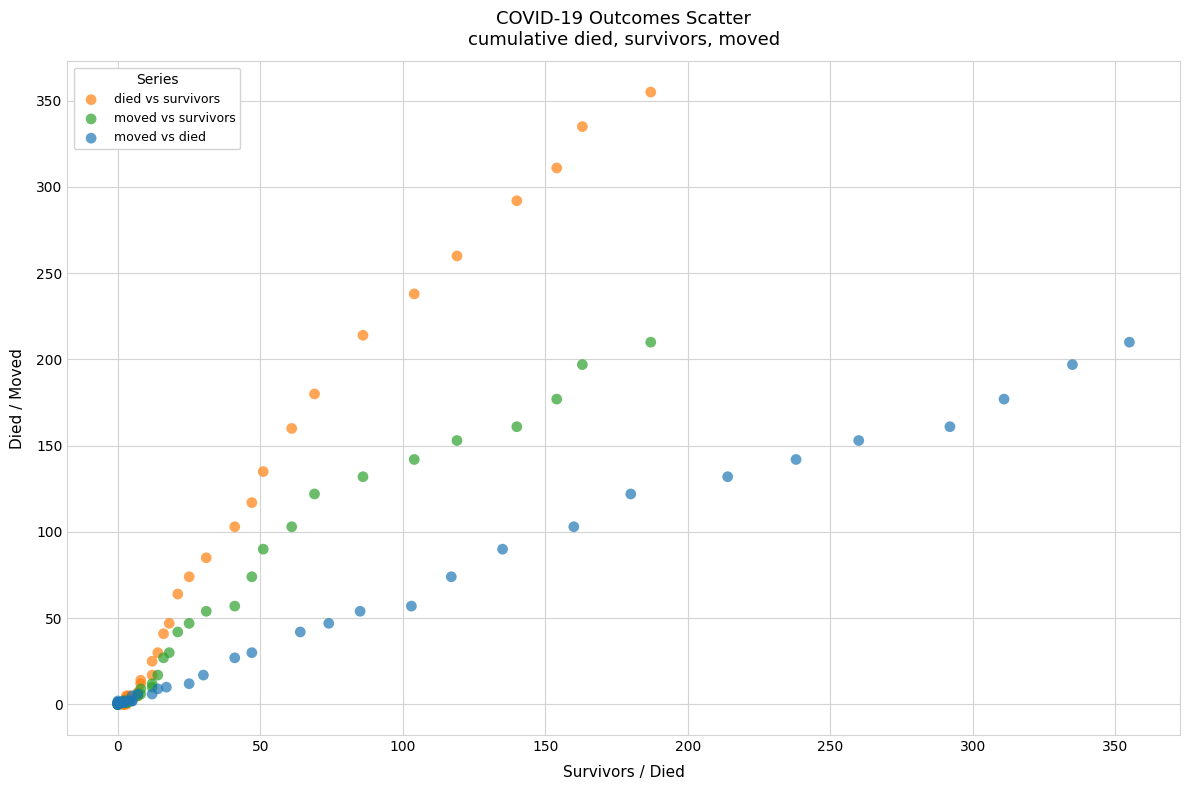

Which series reaches the maximum Y coordinate?

died vs survivors